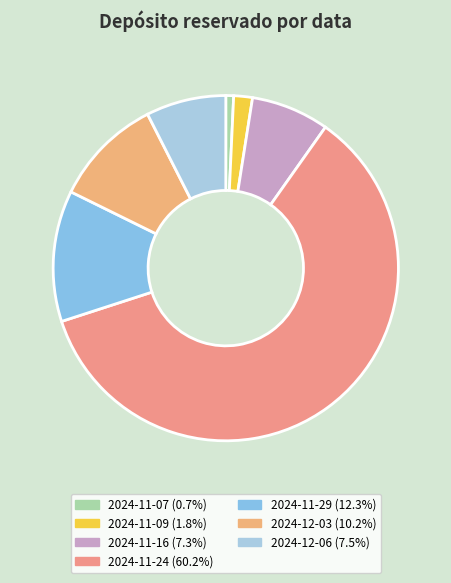

What is the change in value from 2024-11-07 to 2024-11-24?

+4070